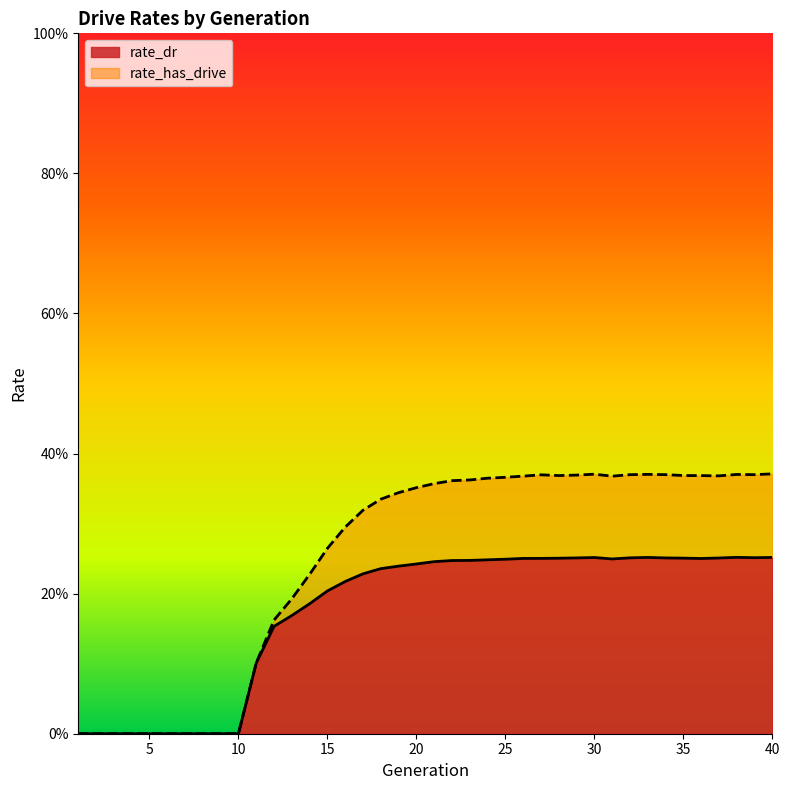

Count the rate_dr values in the range 0 to 1.

40